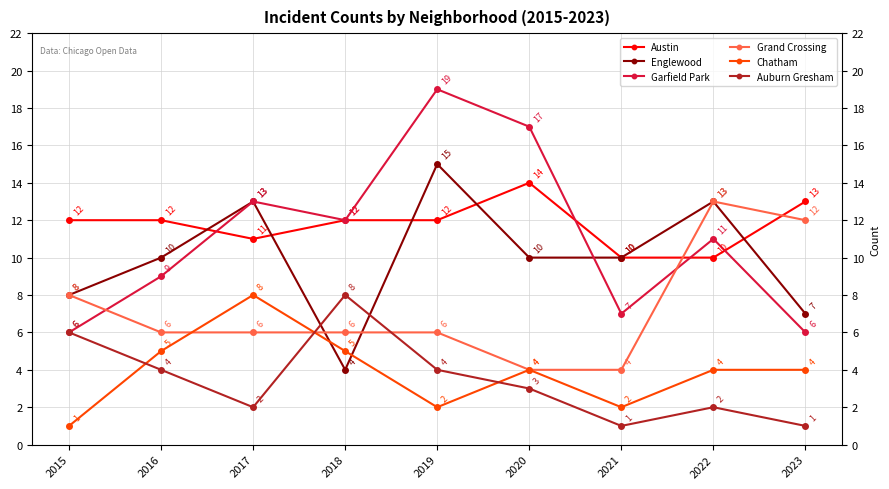

How many values in the Garfield Park series are below 11?

4